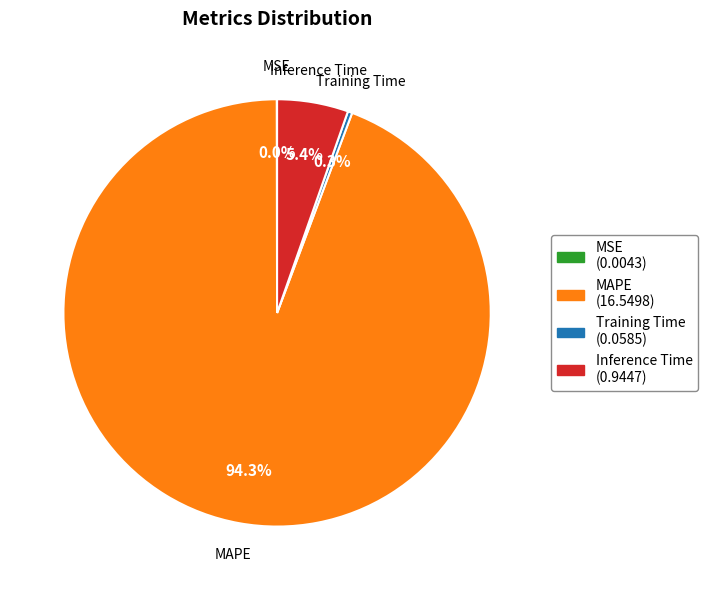

Does Inference Time account for over 50% of the chart?

No